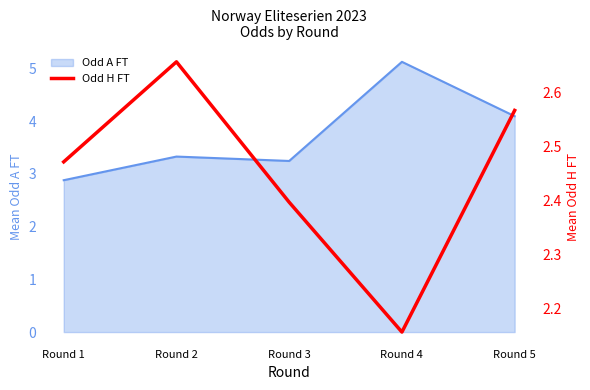

Reading right to left, extract all data points from this chart.

Round 5=2.6	Round 4=2.2	Round 3=2.4	Round 2=2.7	Round 1=2.5